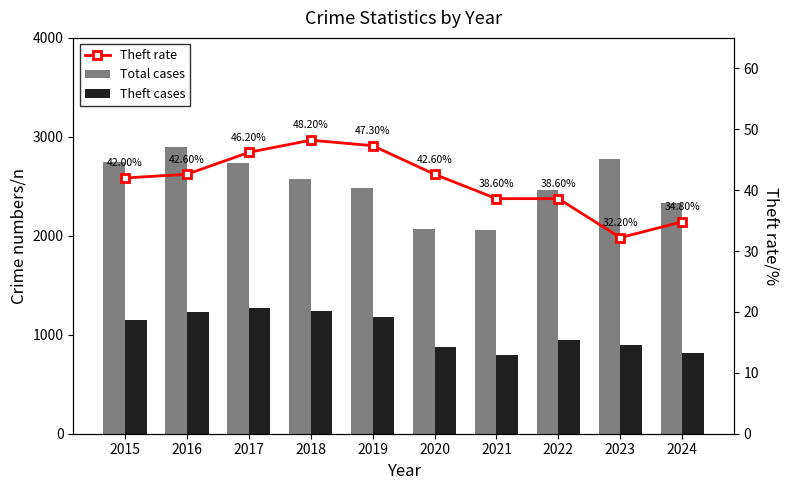

Rank the categories by Theft rate value from highest to lowest.

2018, 2019, 2017, 2016, 2020, 2015, 2021, 2022, 2024, 2023